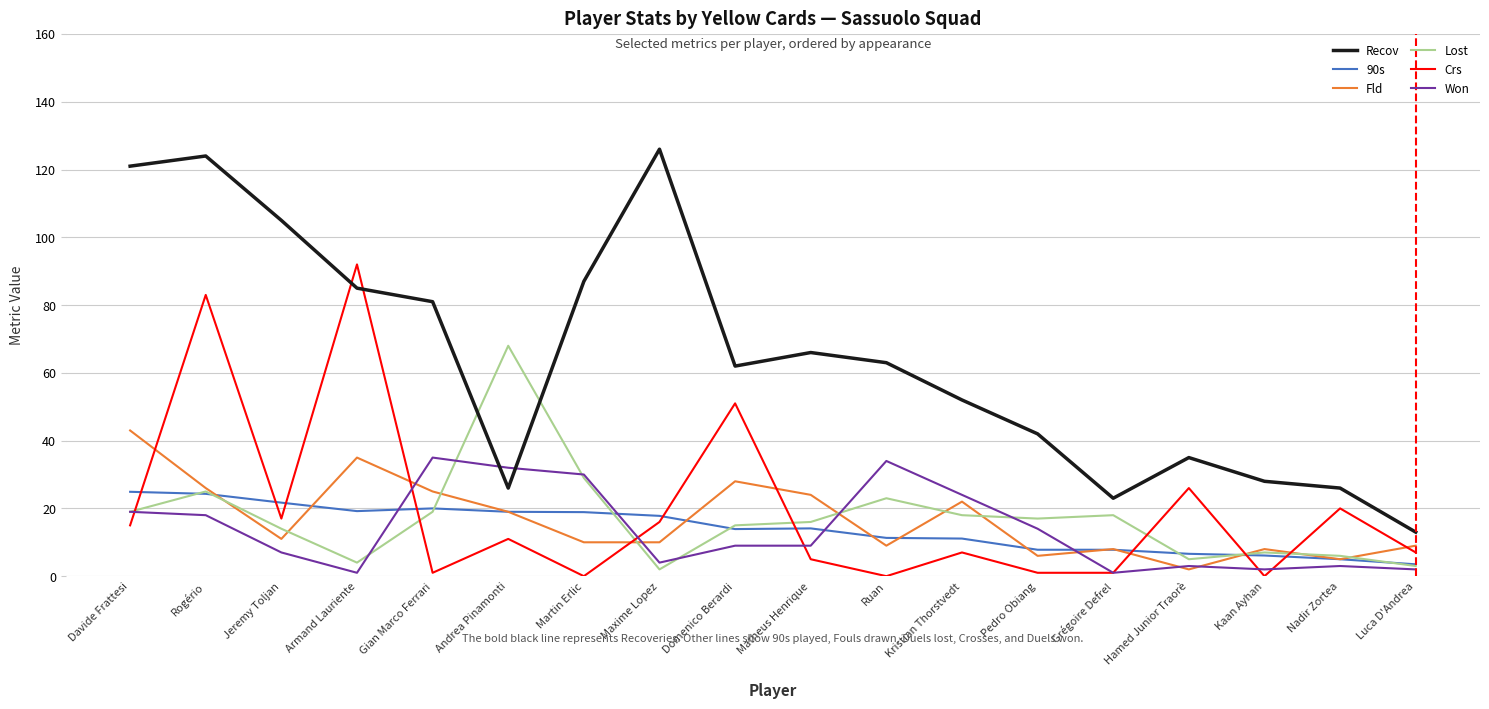

Is the value of Recov at Andrea Pinamonti greater than the value of Fld at Ruan?

Yes